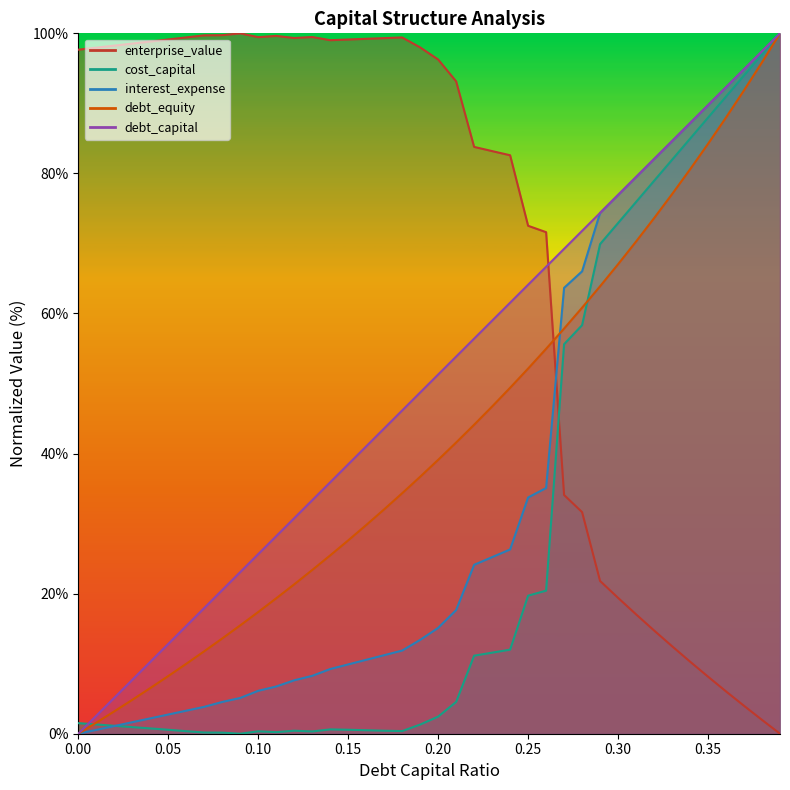

What position from the right is 0.3?

10